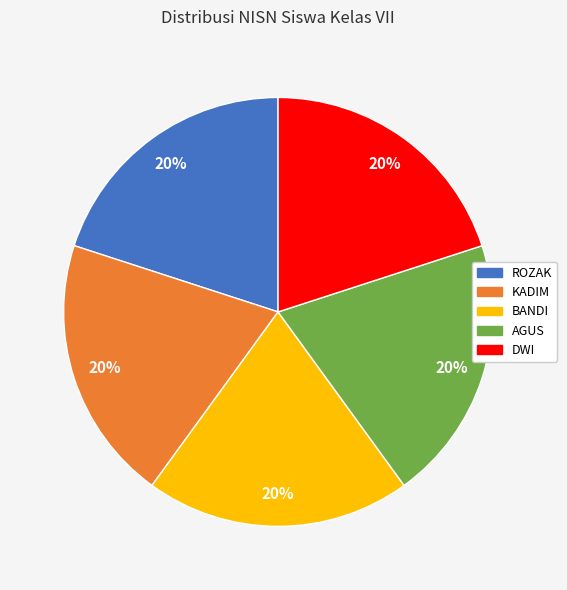

What percentage is the KADIM slice, to the nearest percent?

20%